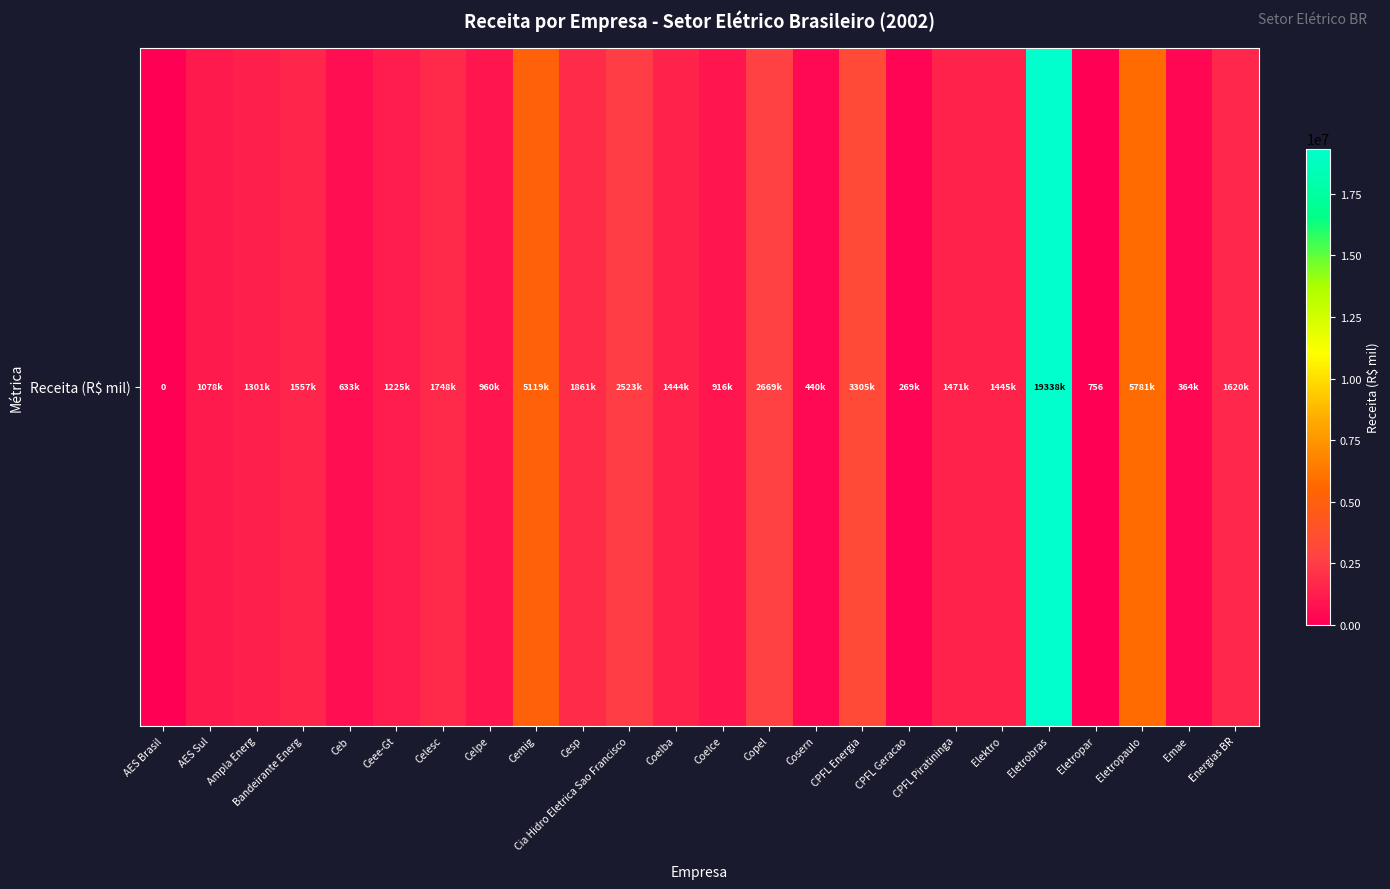

At which category does the chart reach its peak across all series?

Eletrobras